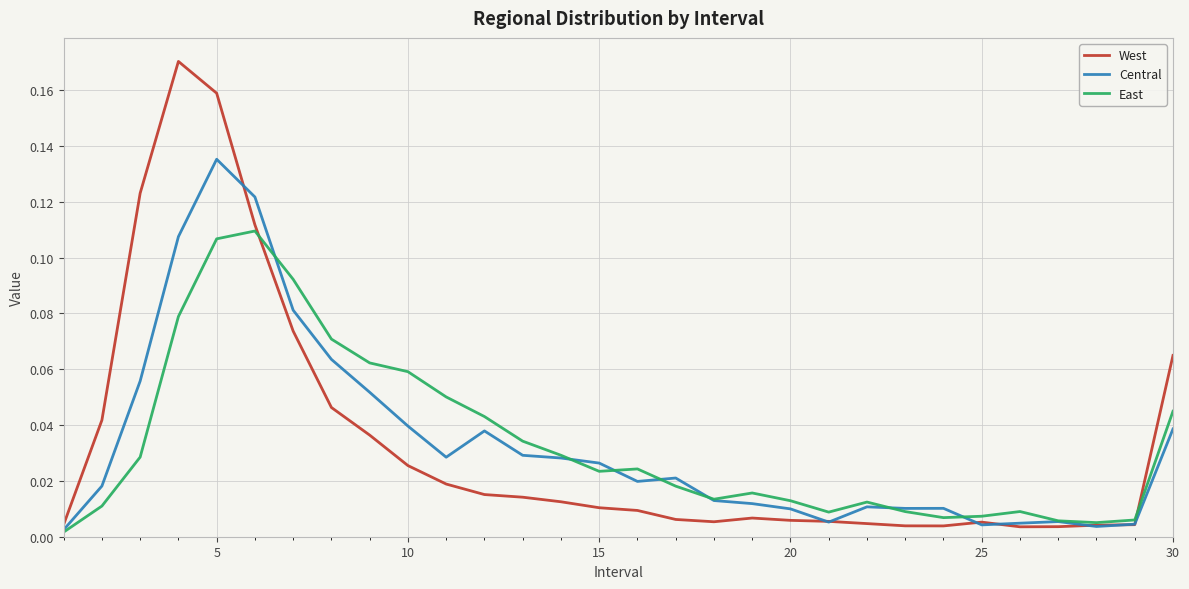

Which series has the widest spread of values?

West